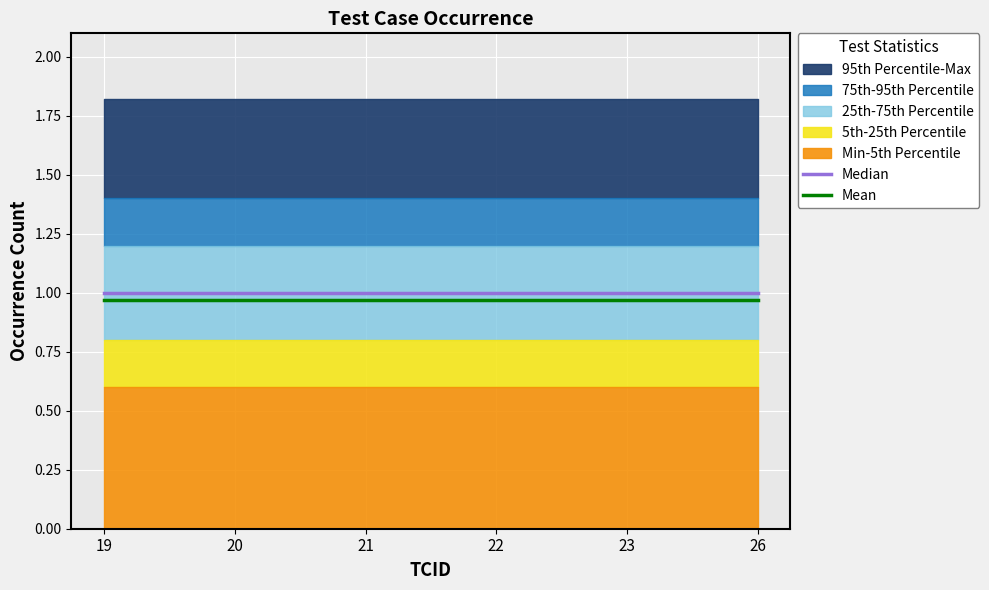

At which label is Mean closest to 0?

19